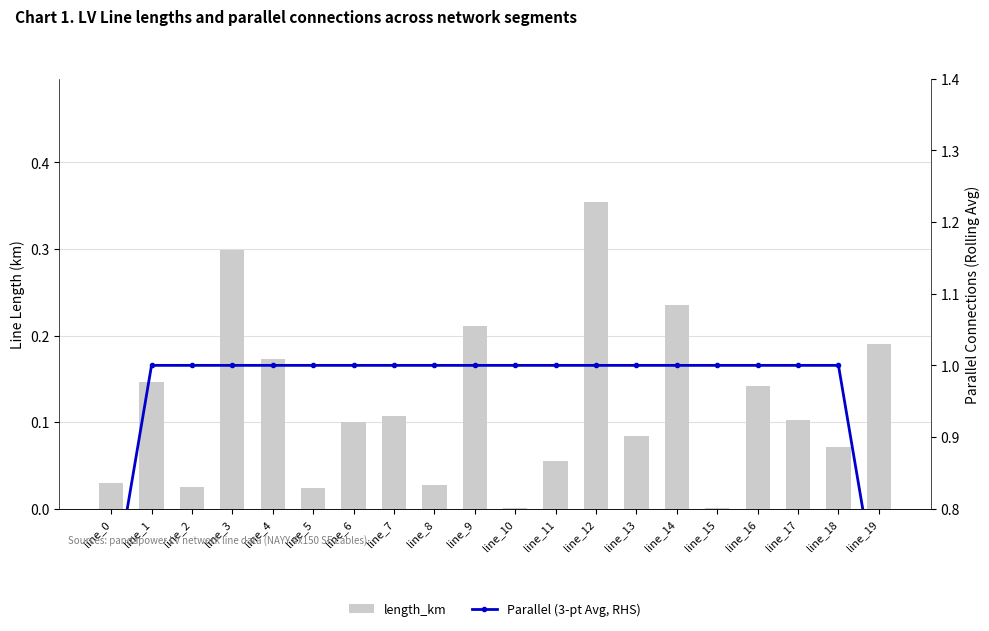

Between line_10 and line_14, which is larger?

line_14